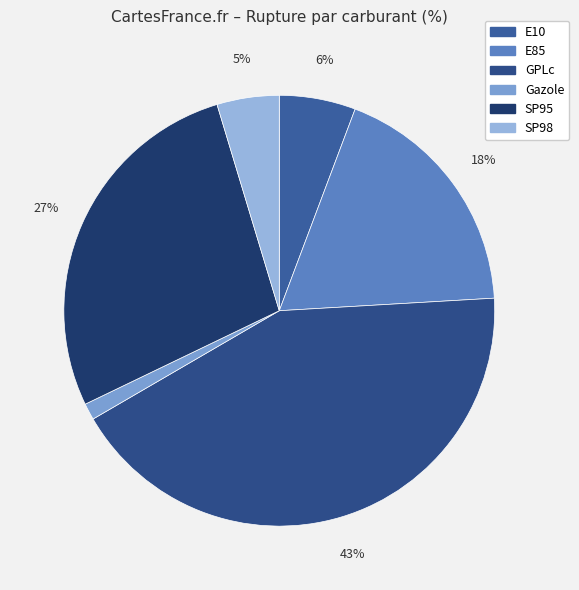

What percentage is the E10 slice, to the nearest percent?

6%